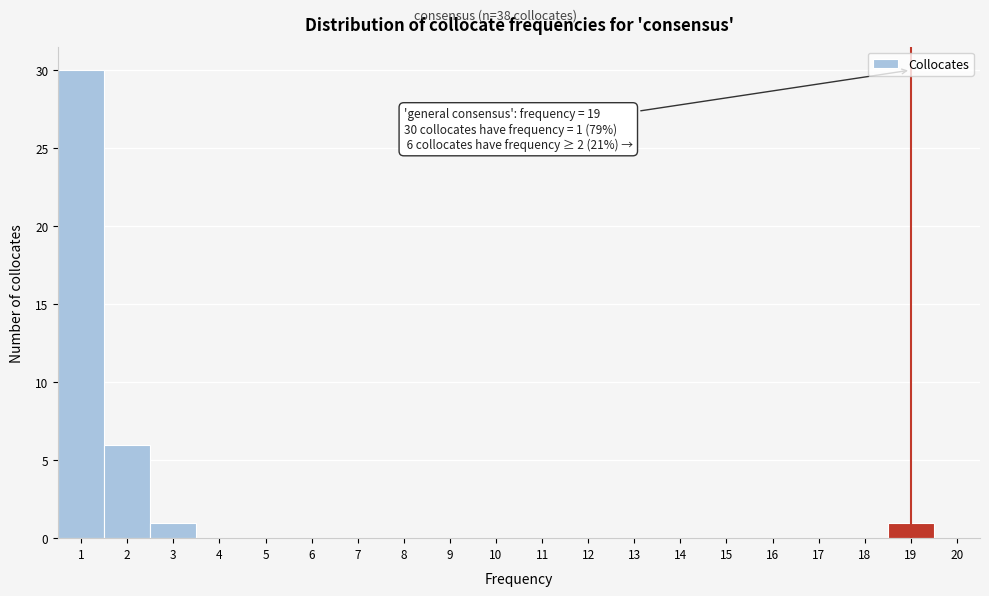

Over which range of the x-axis is the bar tallest?

0.5 to 1.5